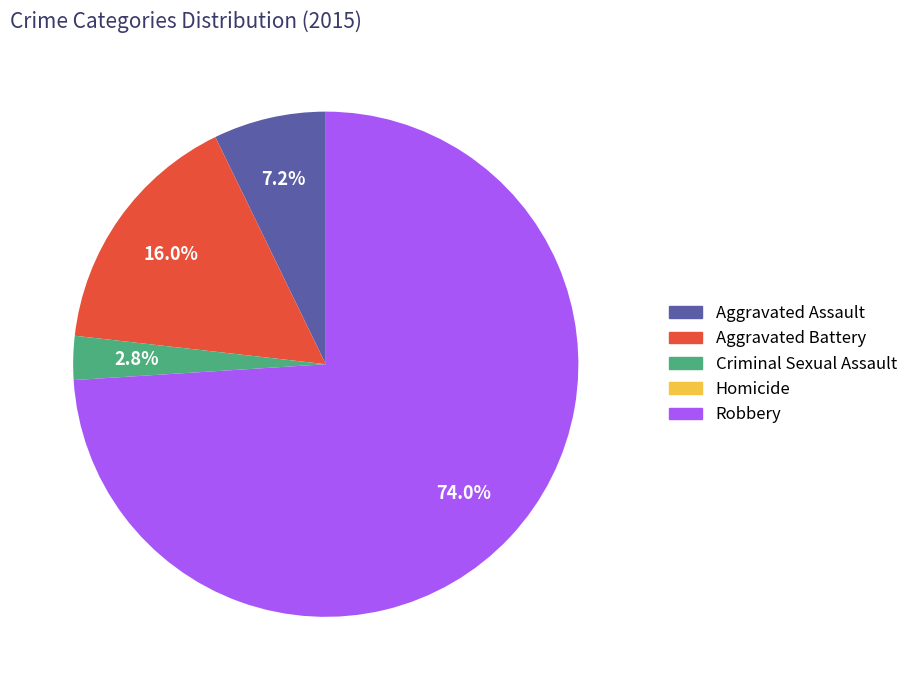

Combined, what portion of the pie is Robbery and Criminal Sexual Assault?

76.8%